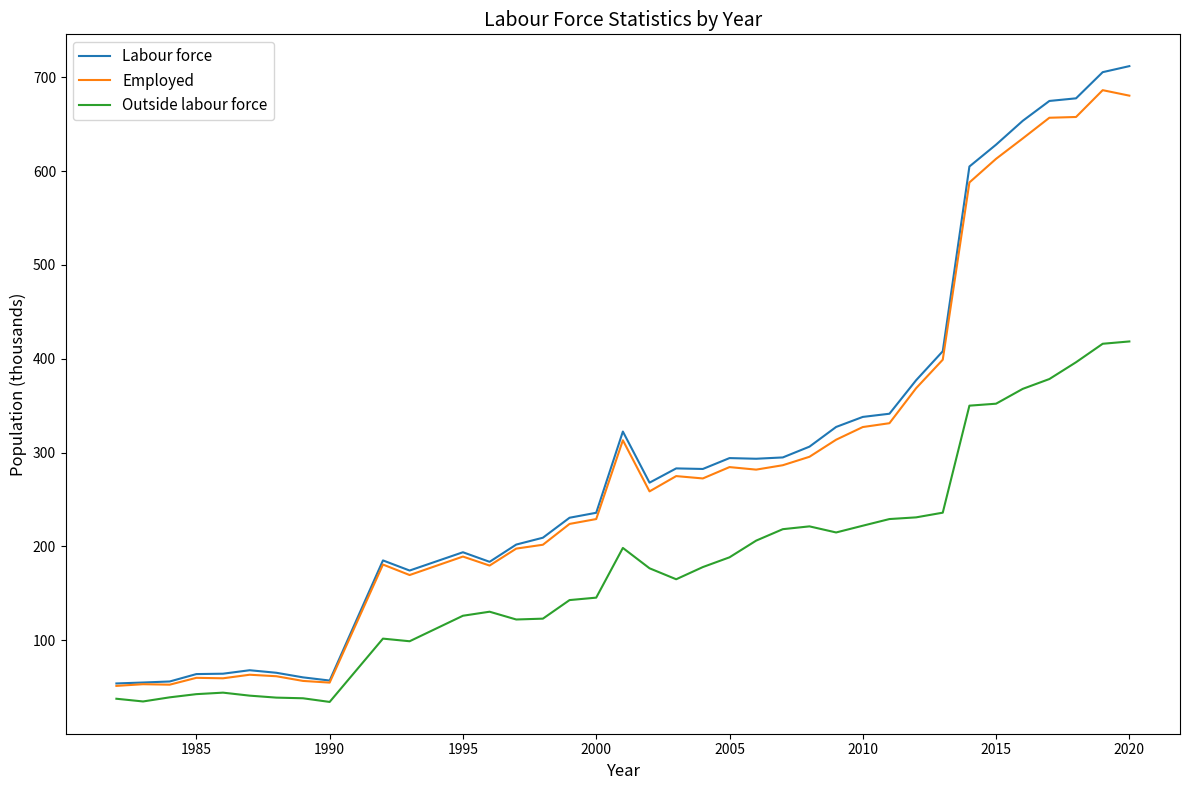

Which series has the largest range (max minus min)?

Labour force